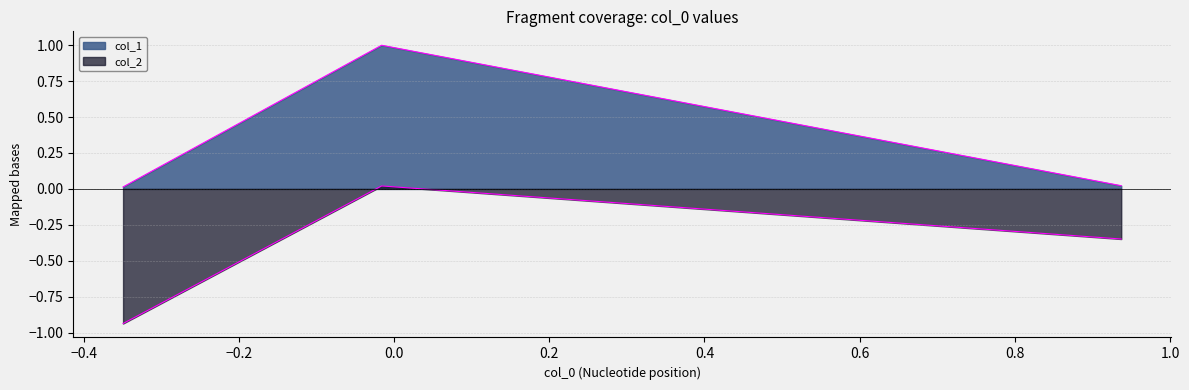

How many lines are shown in the chart?

2